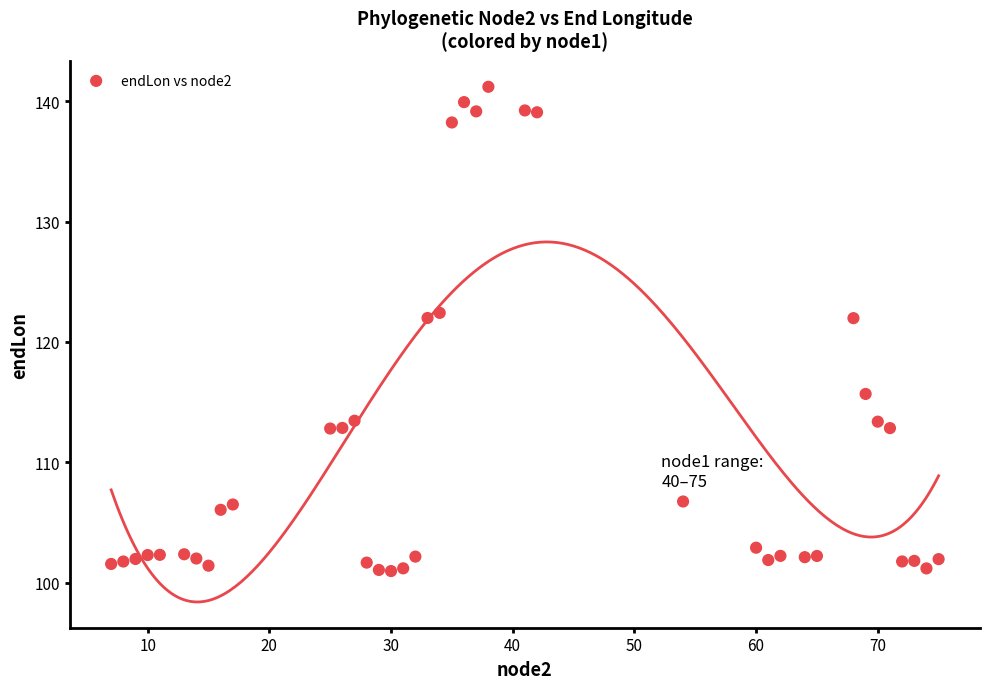

What is the range of X values (max minus min)?

68.0